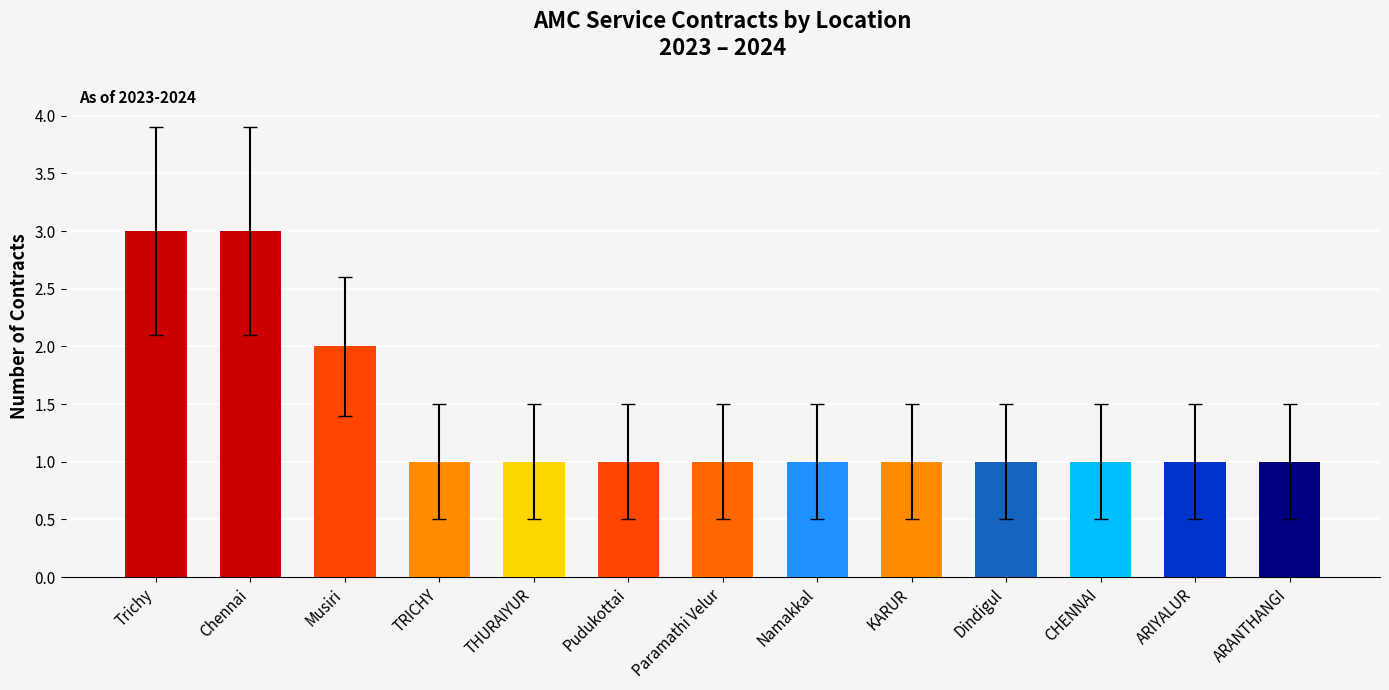

Reading left to right, what are all the values shown in this chart?

Trichy=3	Chennai=3	Musiri=2	TRICHY=1	THURAIYUR=1	Pudukottai=1	Paramathi Velur=1	Namakkal=1	KARUR=1	Dindigul=1	CHENNAI=1	ARIYALUR=1	ARANTHANGI=1